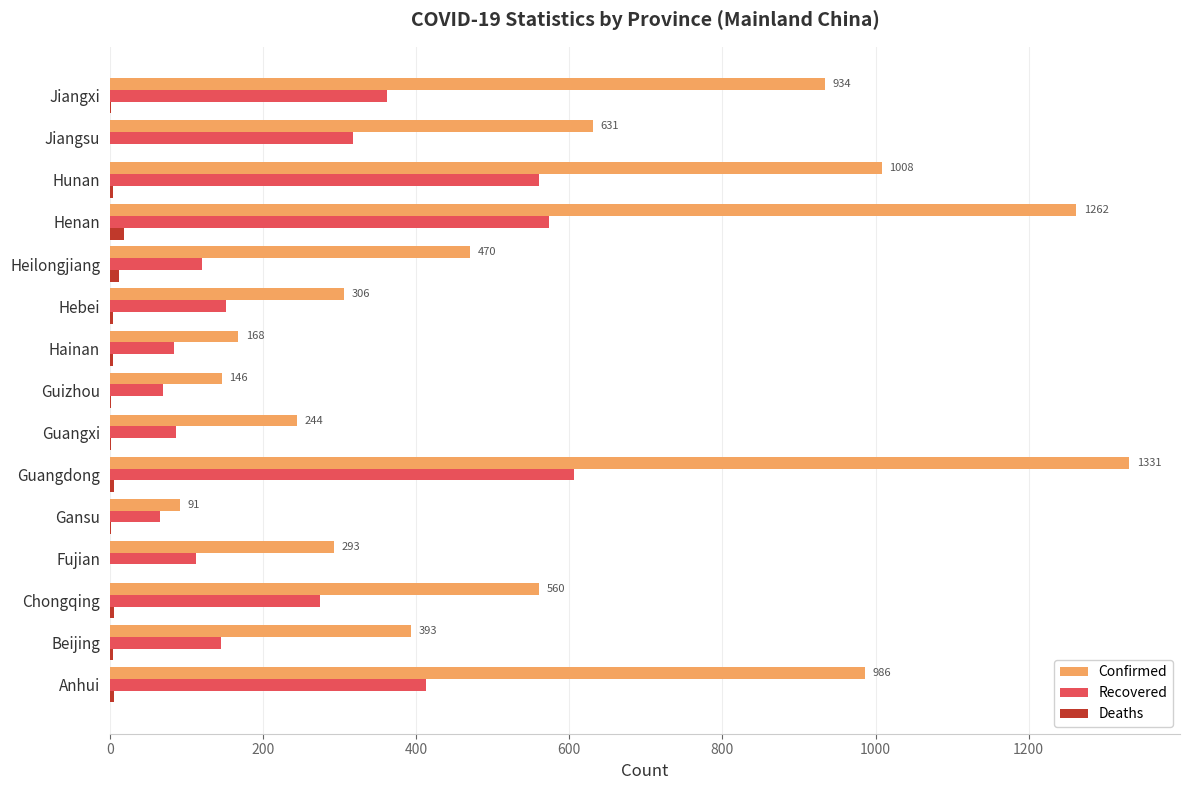

Which series has the widest spread of values?

Confirmed